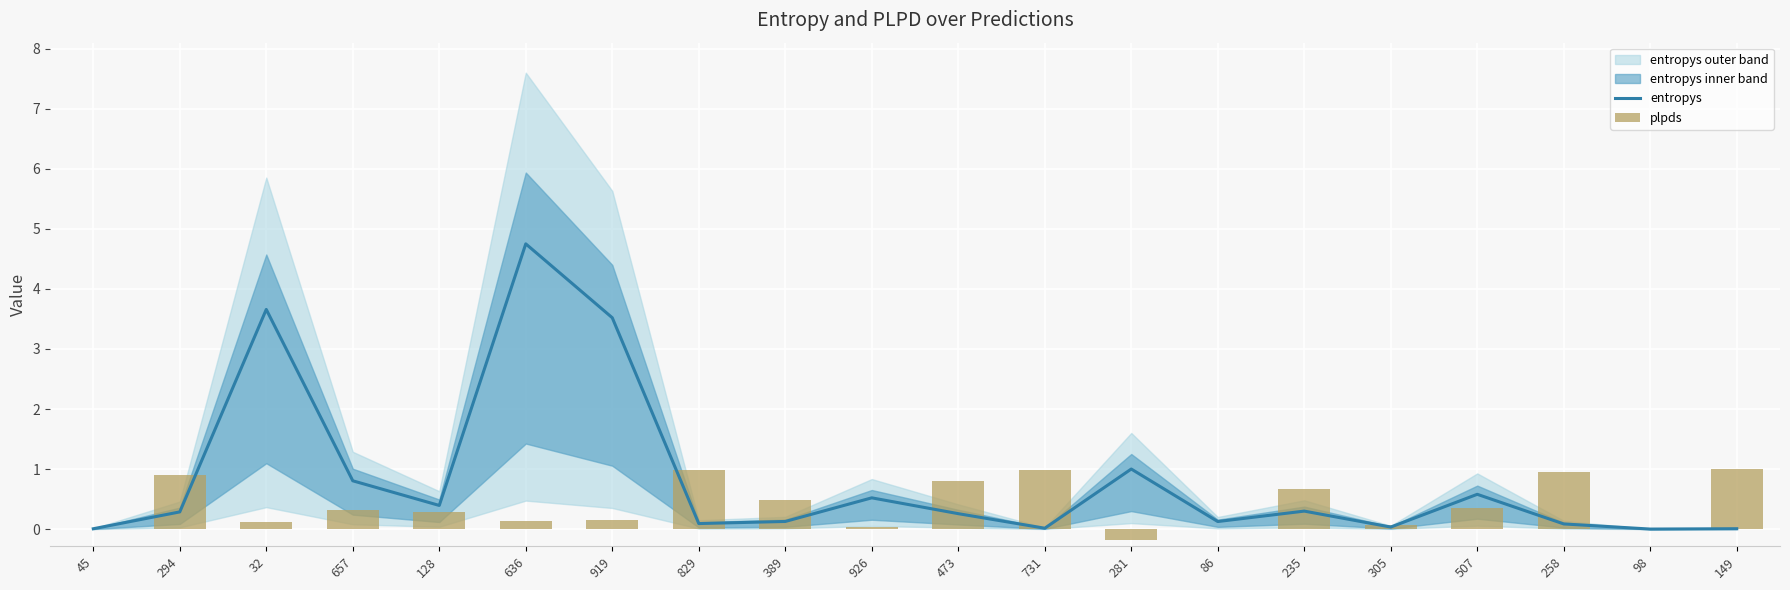

How many data points in plpds are less than 0?

1